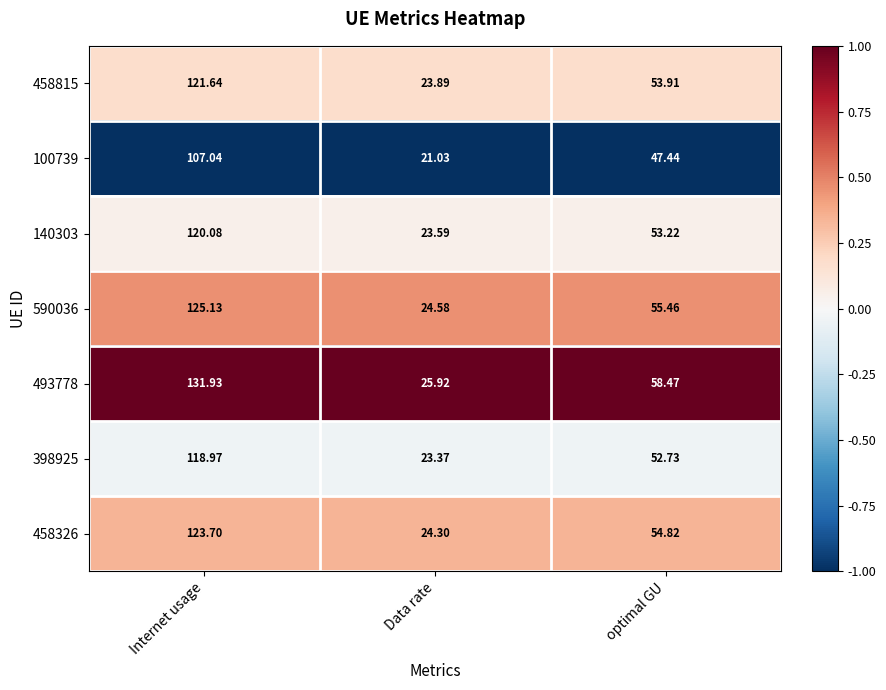

Which category has the highest value in the 100739 series?

Internet usage